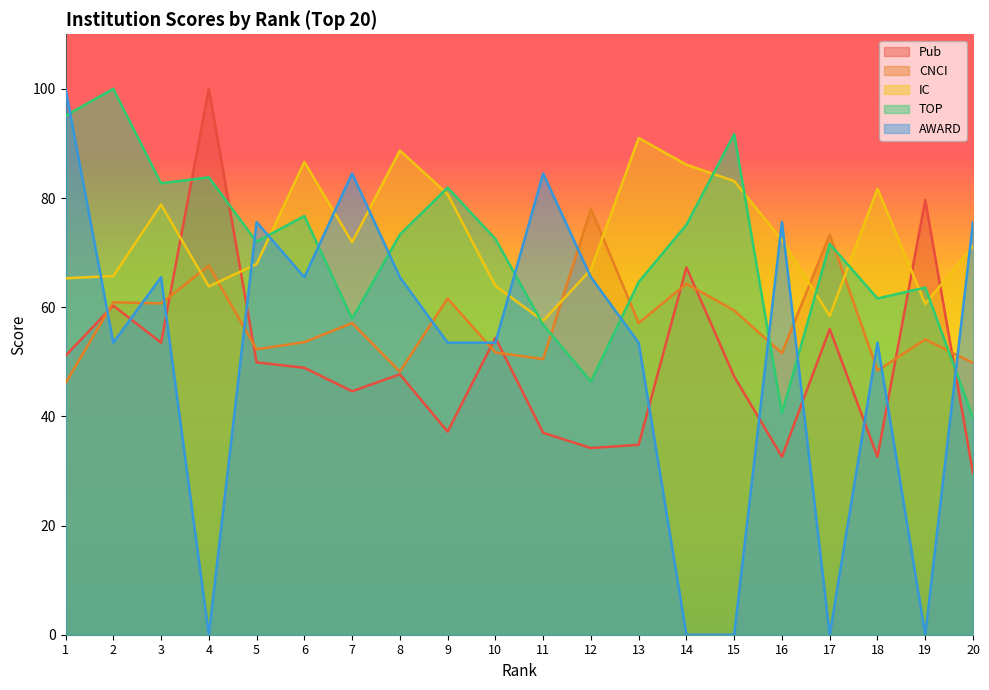

At which label is TOP closest to 69?

17